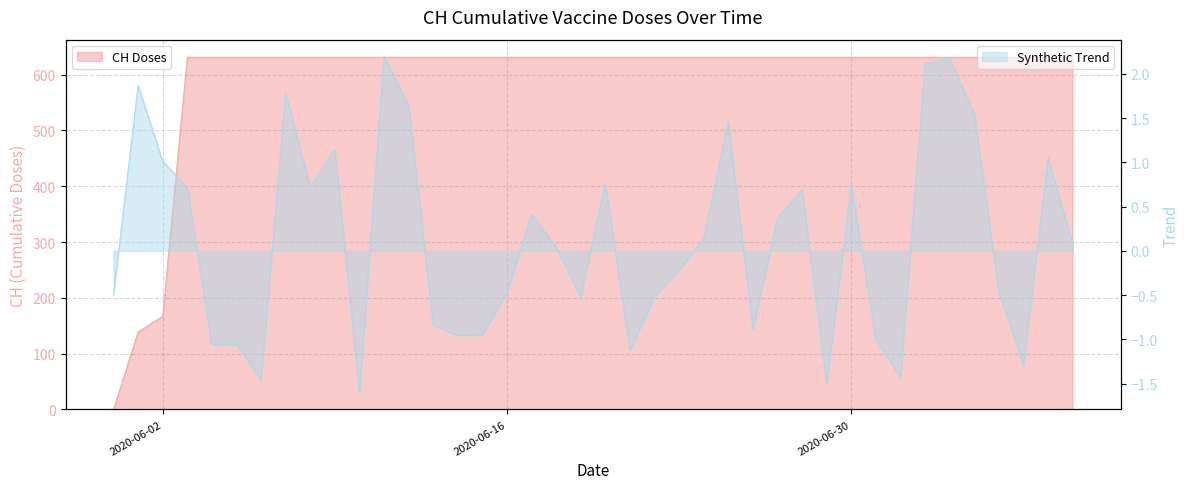

Does the chart have visible grid lines?

Yes